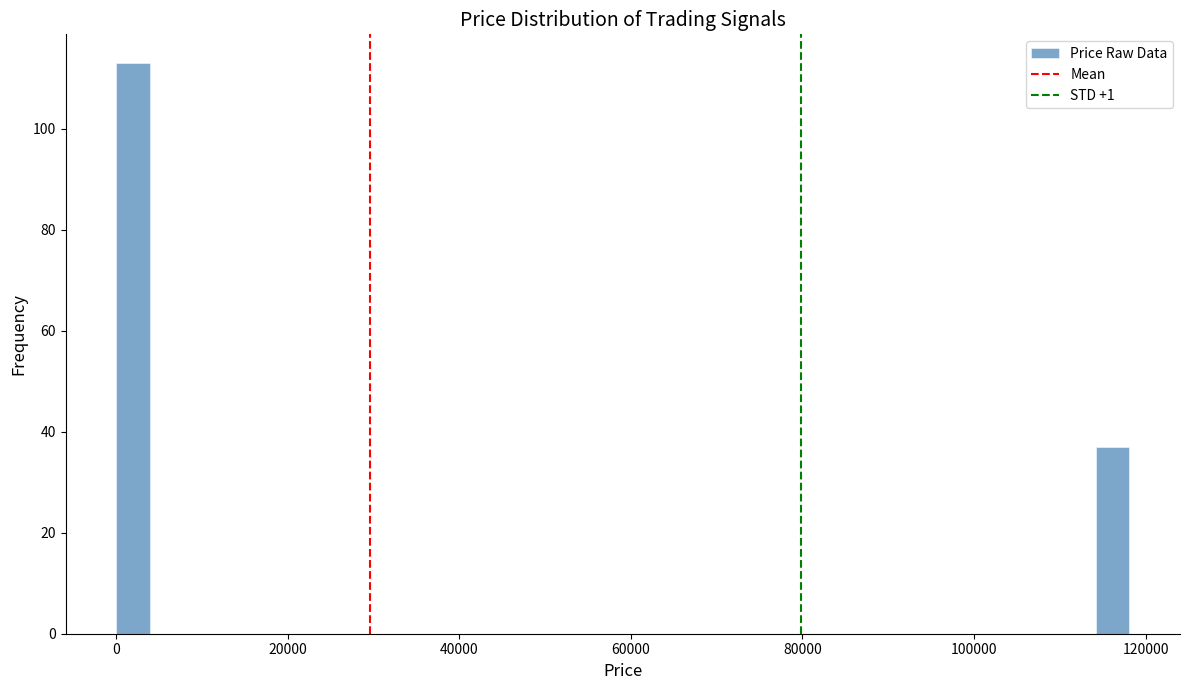

Around what value on the x-axis is the tallest bar? Give the approximate position of its centre, as read against the axis.

2000